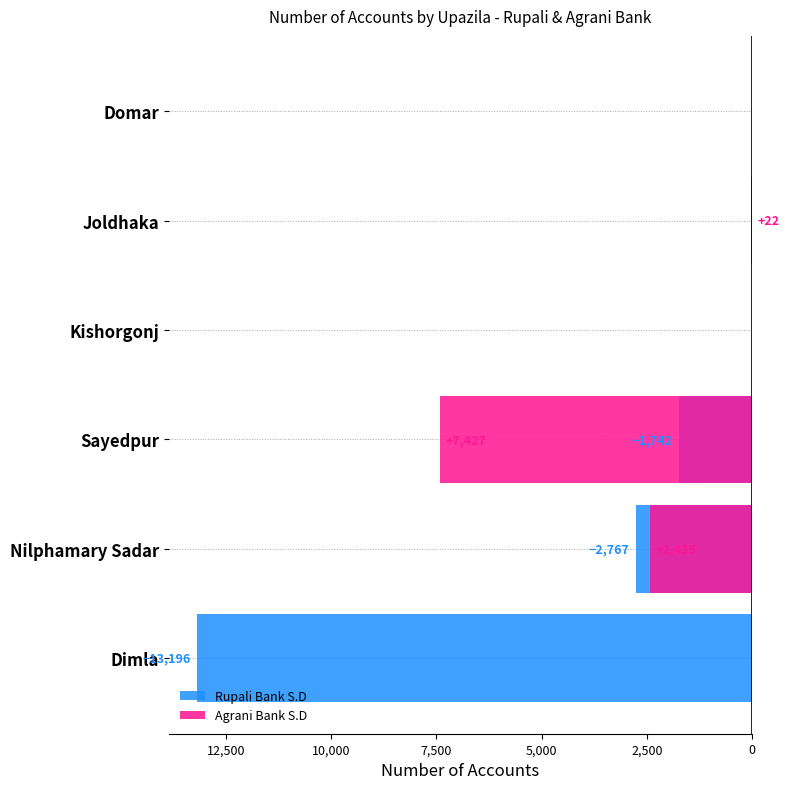

How many bars are there in total?

12